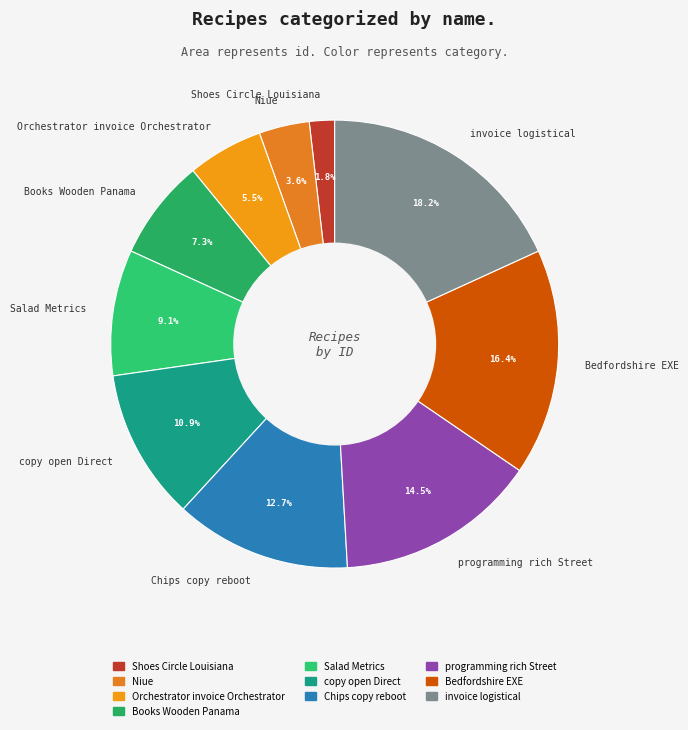

Rank the categories by value from lowest to highest.

Shoes Circle Louisiana, Niue, Orchestrator invoice Orchestrator, Books Wooden Panama, Salad Metrics, copy open Direct, Chips copy reboot, programming rich Street, Bedfordshire EXE, invoice logistical